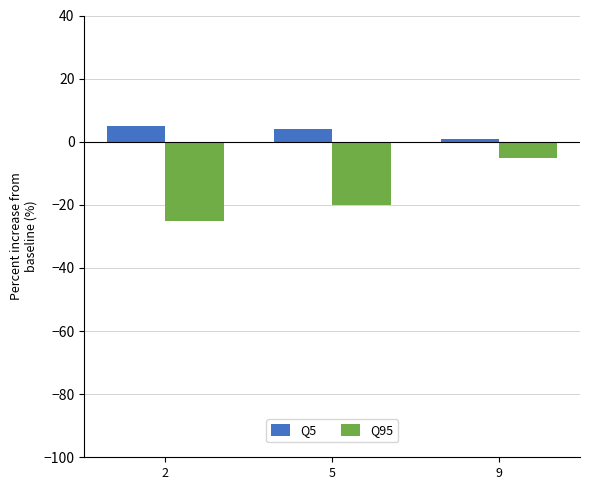

What is the minimum value shown in the chart?

-25